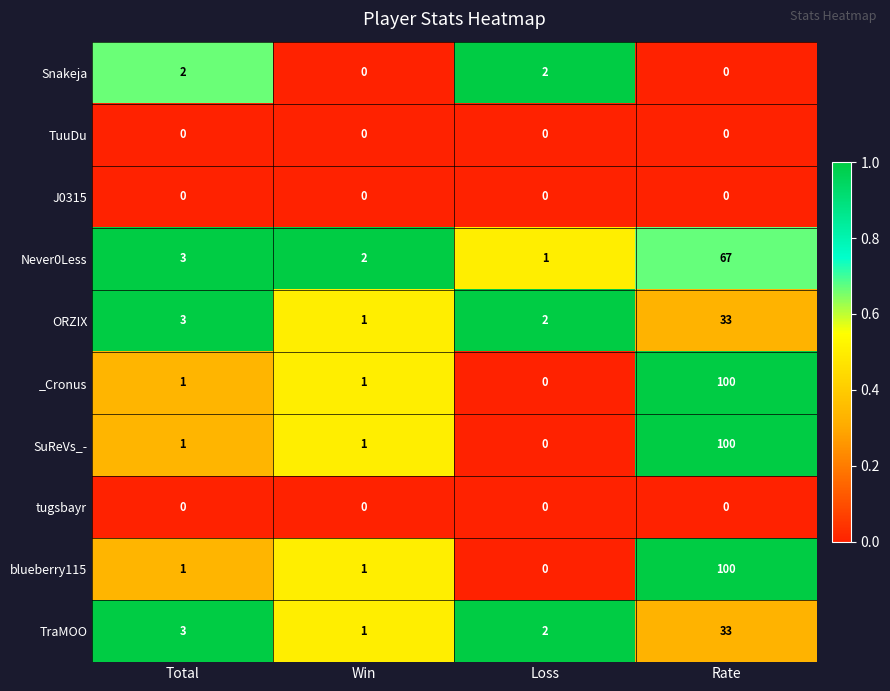

What is the difference between the highest and lowest values at Rate?

100